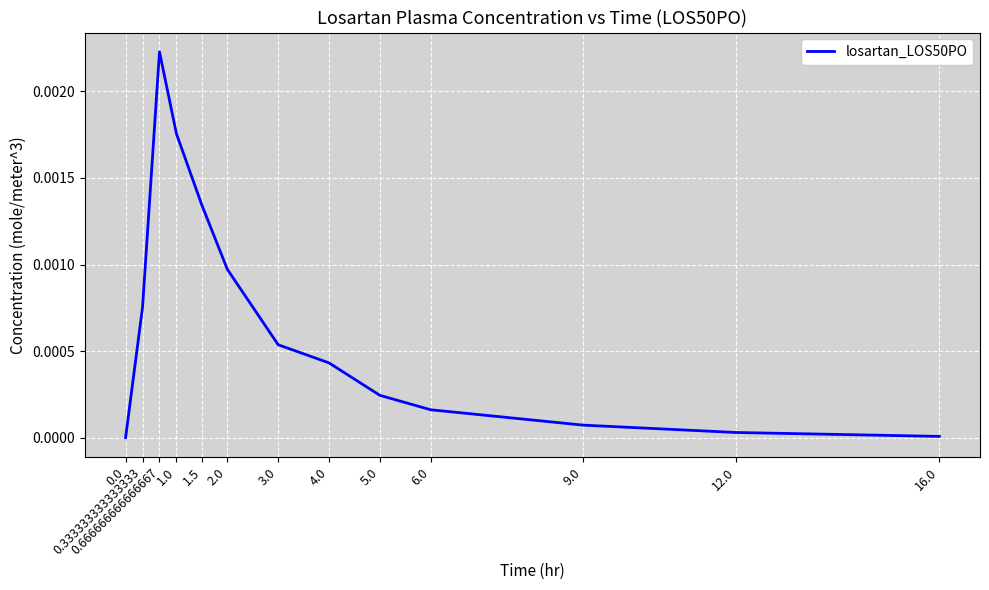

Between 4.0 and 0.666666666666667, which is larger?

0.666666666666667